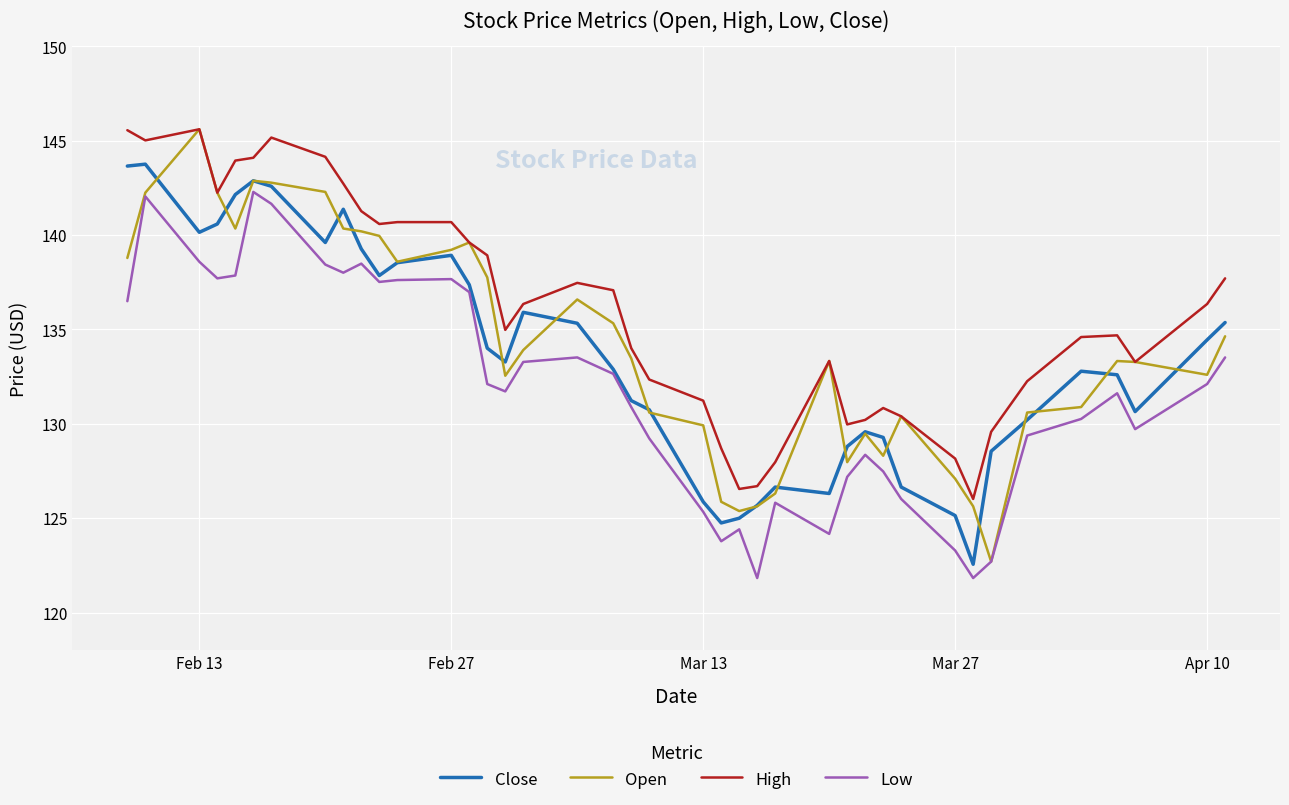

Which series has the largest total across all categories?

High